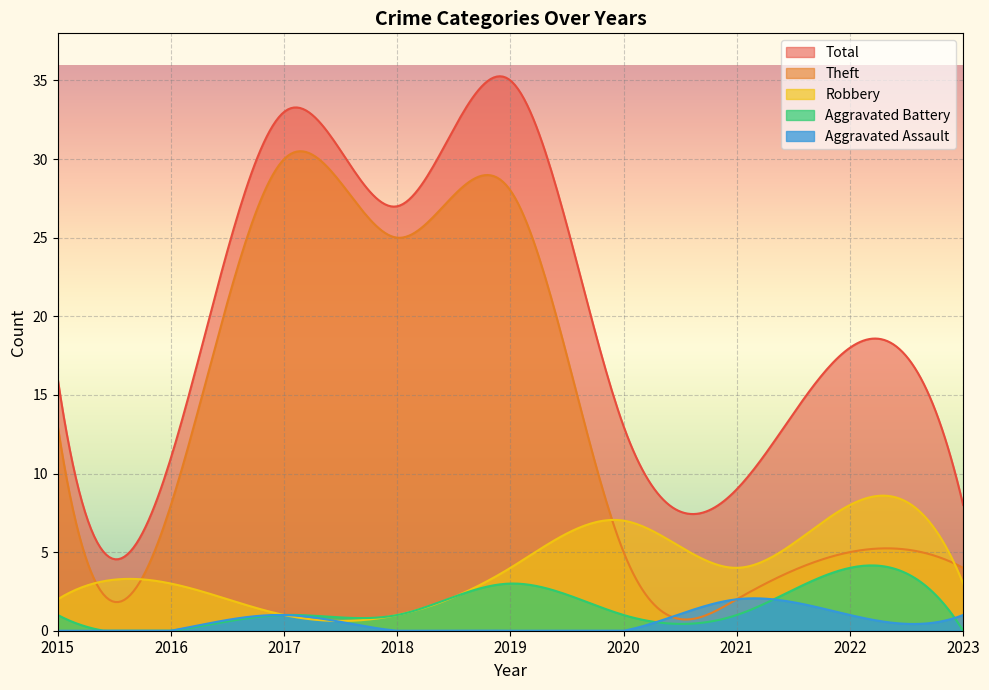

Is it true that Robbery equals 9 at 2020?

False